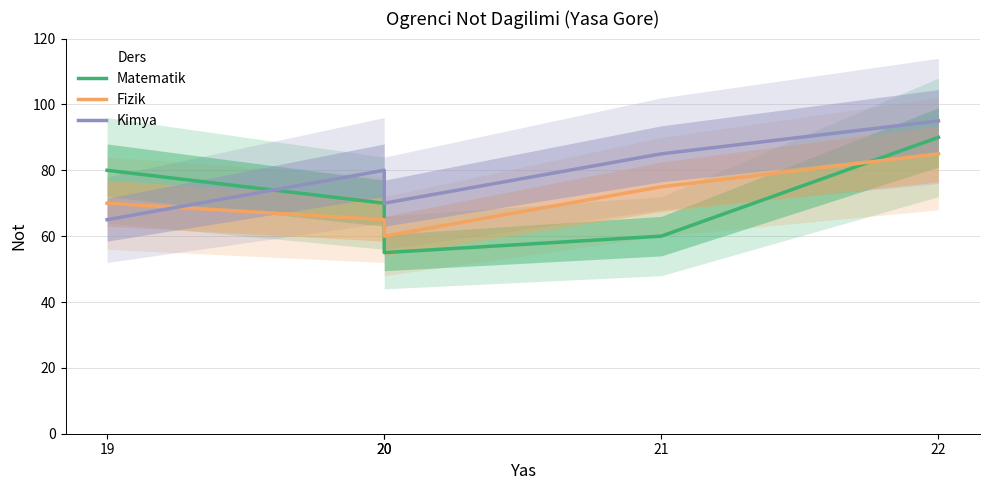

Does the chart have visible grid lines?

Yes